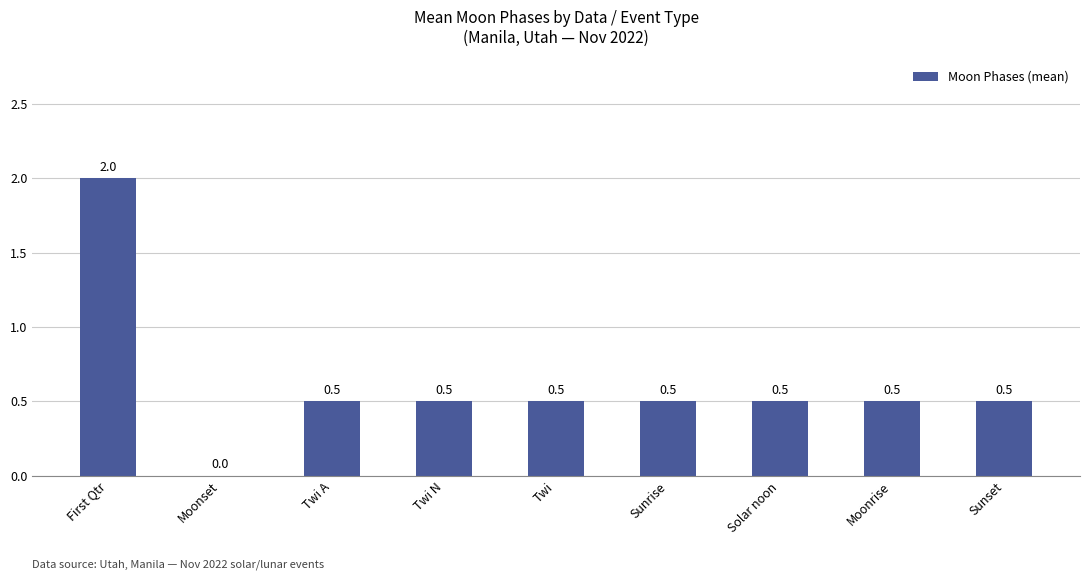

The value at Moonset is 0.0. True or false?

True